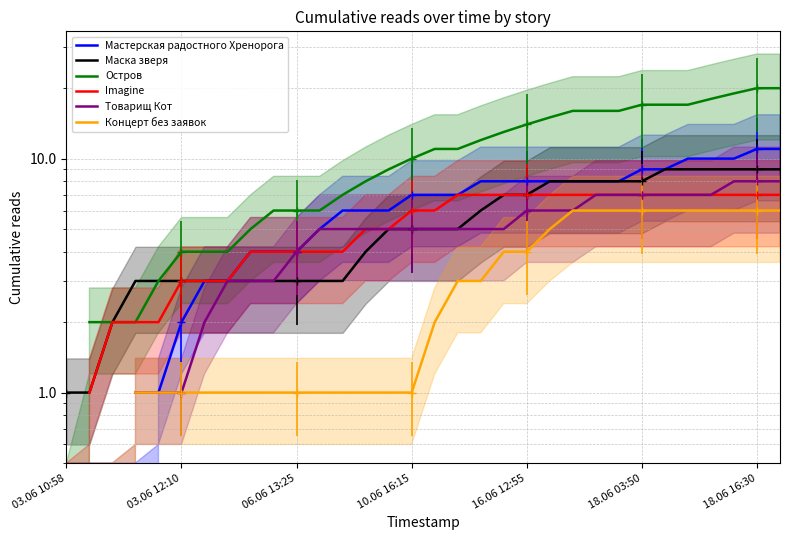

What is the sum of all Маска зверя values?

172.0